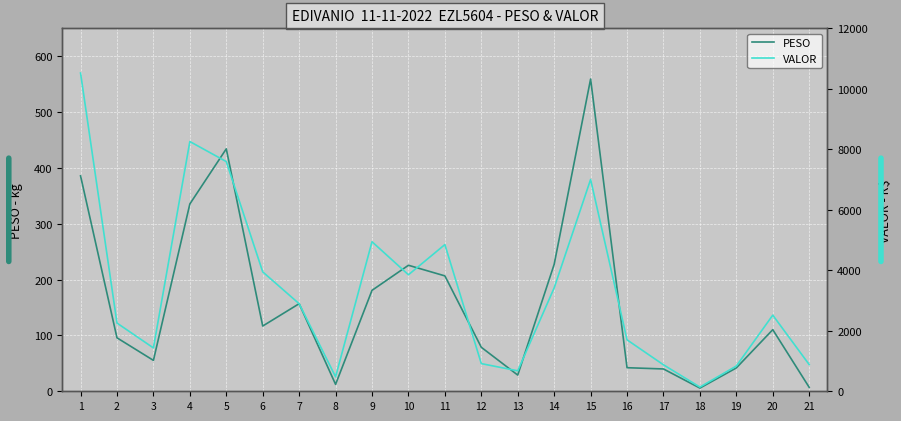

Which has a higher value, 7 or 19?

7